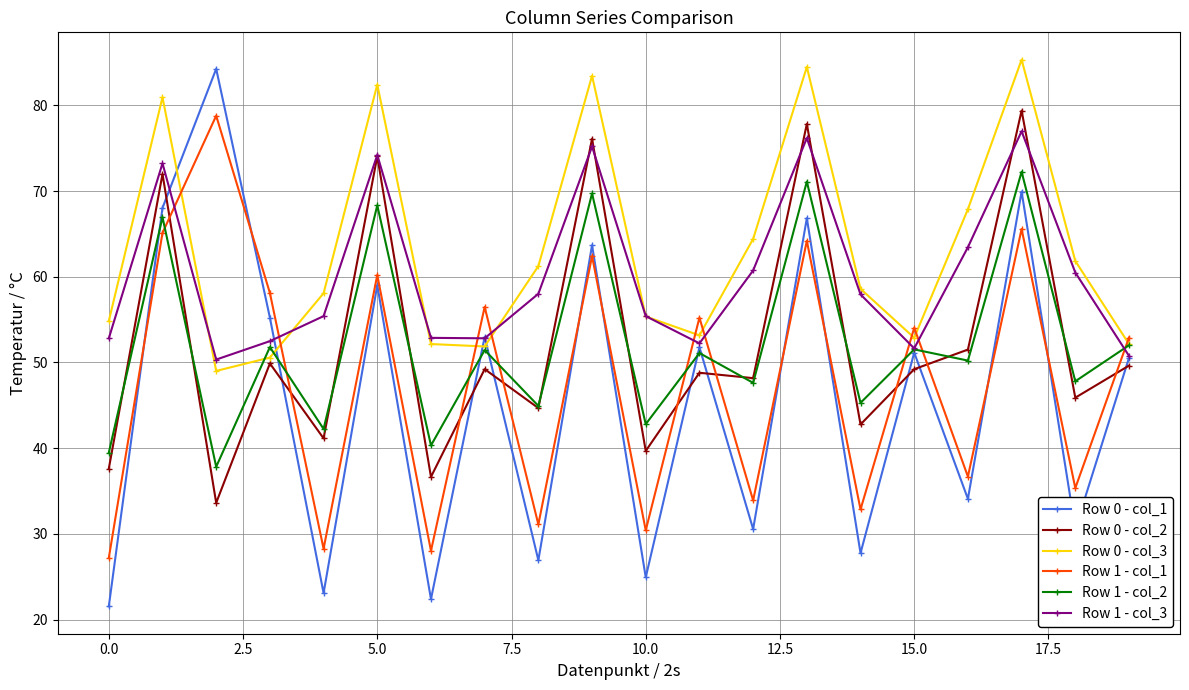

What is the minimum value shown in the chart?

21.5